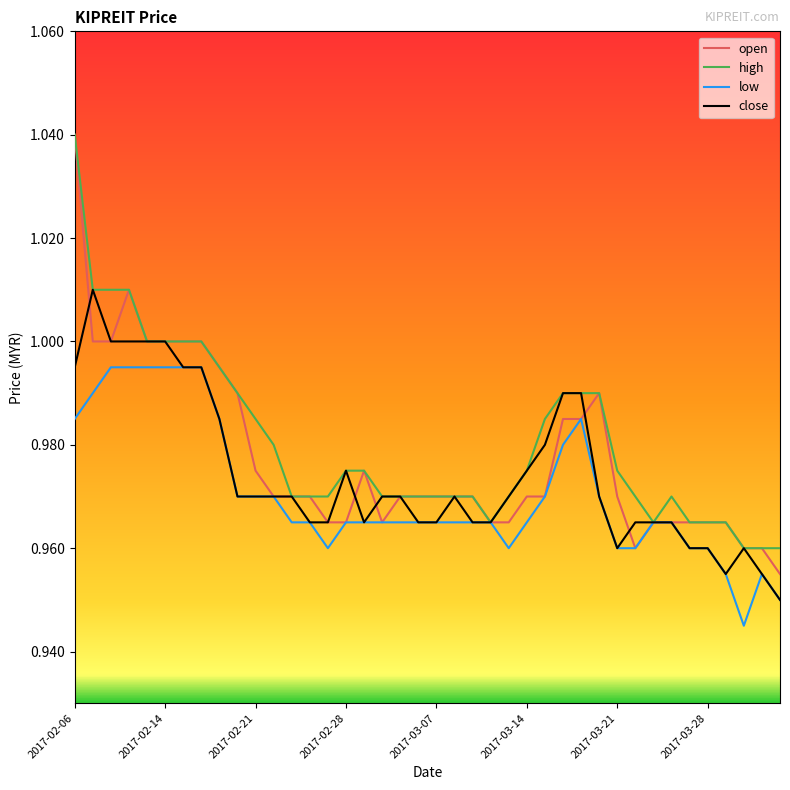

At which category is the sum across all series the highest?

2017-02-06